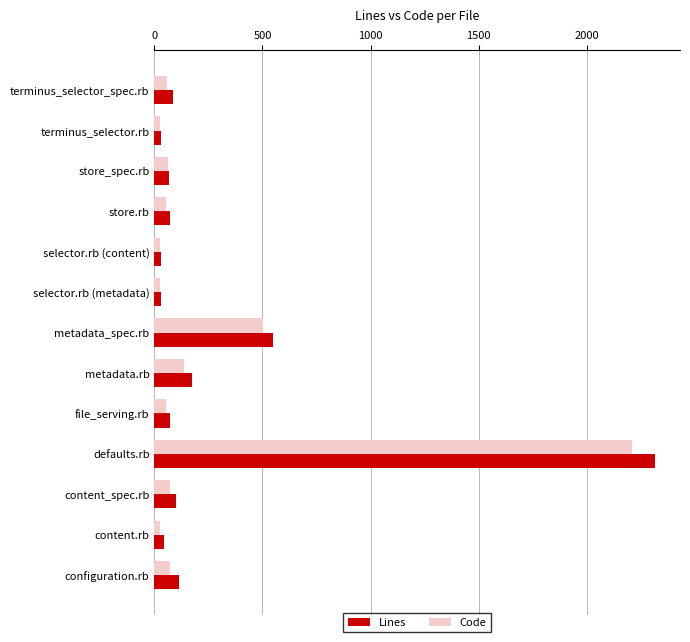

Which series has the widest spread of values?

Lines